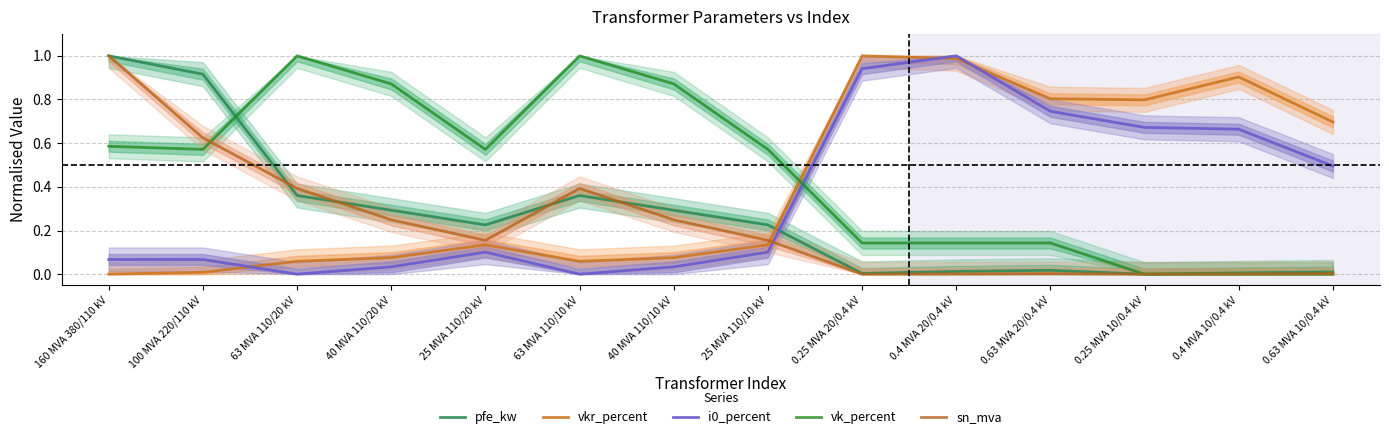

What position from the right is 0.4 MVA 20/0.4 kV?

5